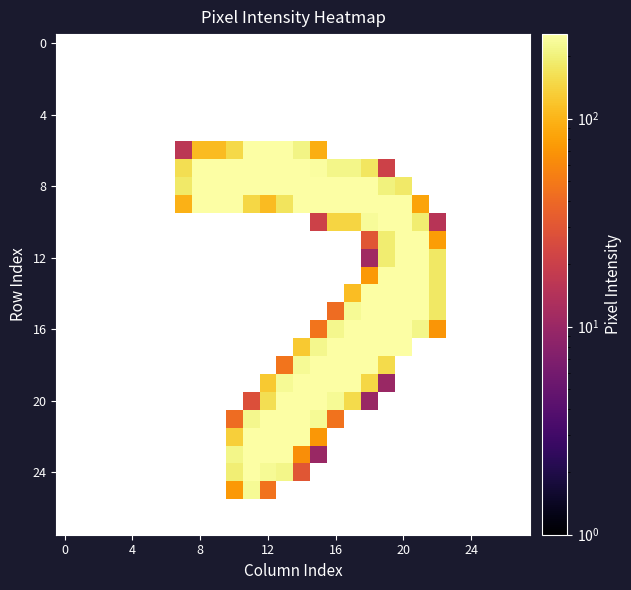

Which series has the largest total across all categories?

8